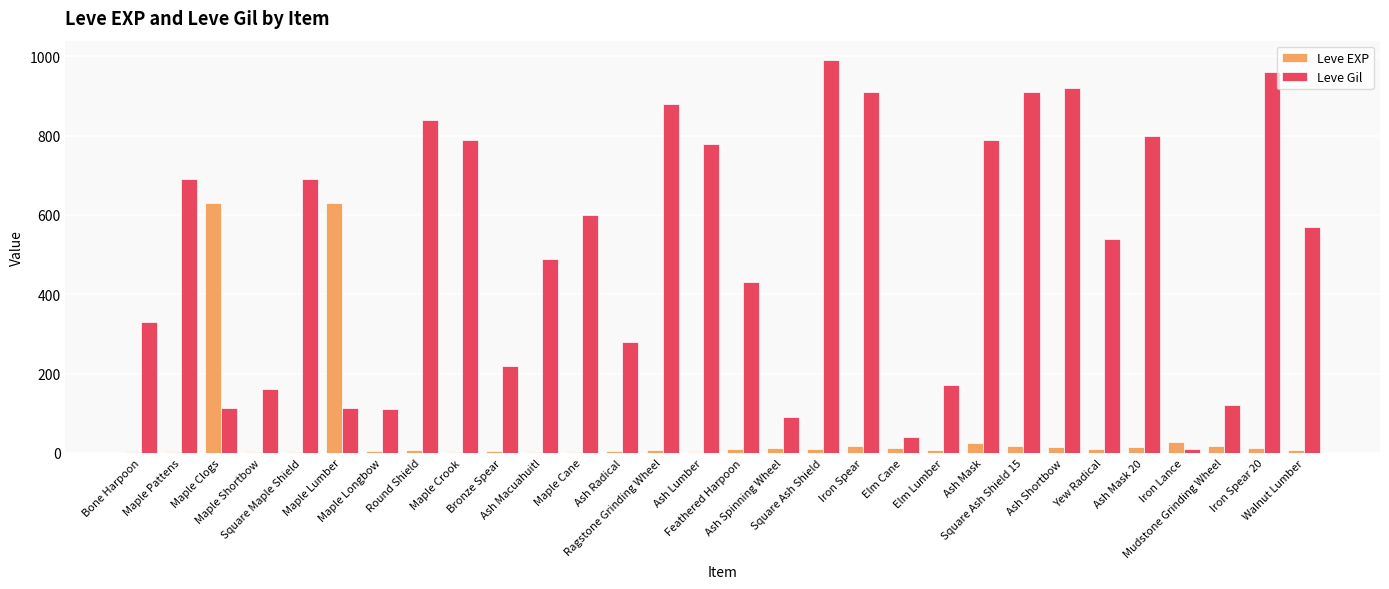

Which series has the largest total across all categories?

Leve Gil